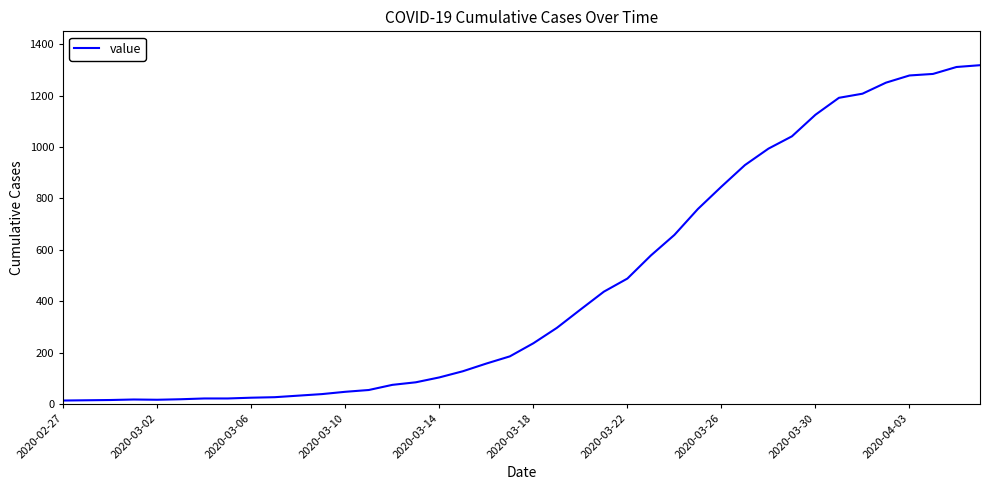

What is the difference between the maximum and minimum values?

1306